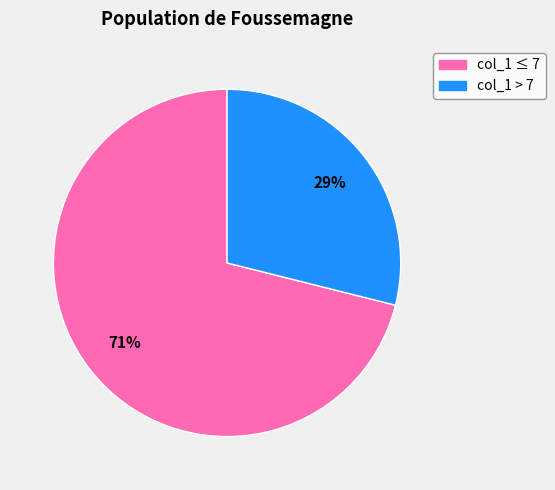

To the nearest percent, what is the average slice percentage?

50%